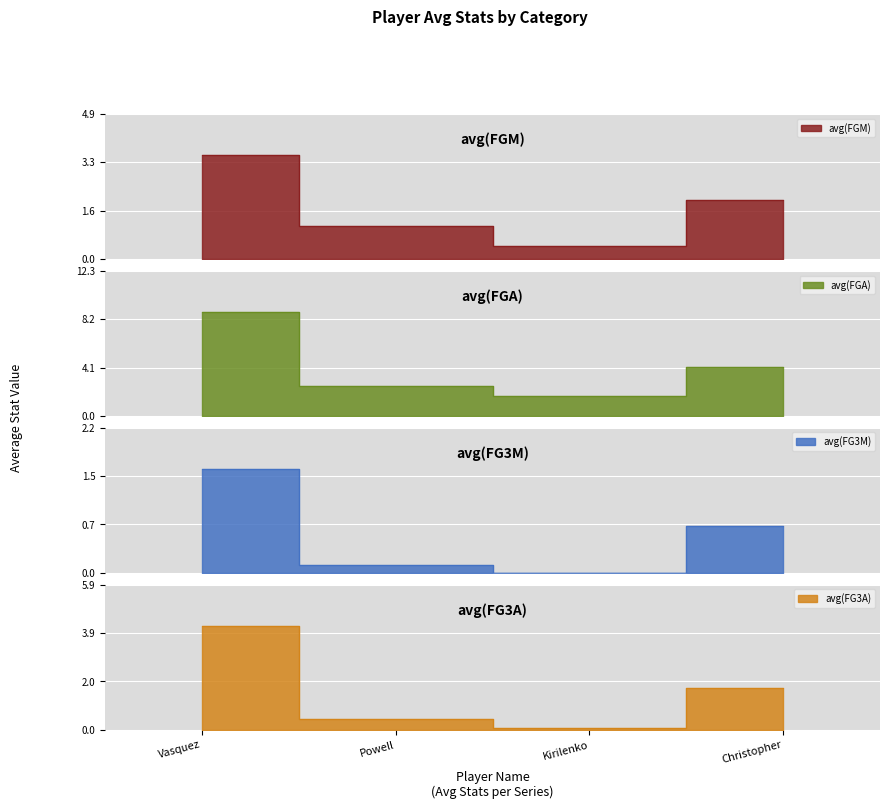

At which category does the chart reach its minimum across all series?

Kirilenko